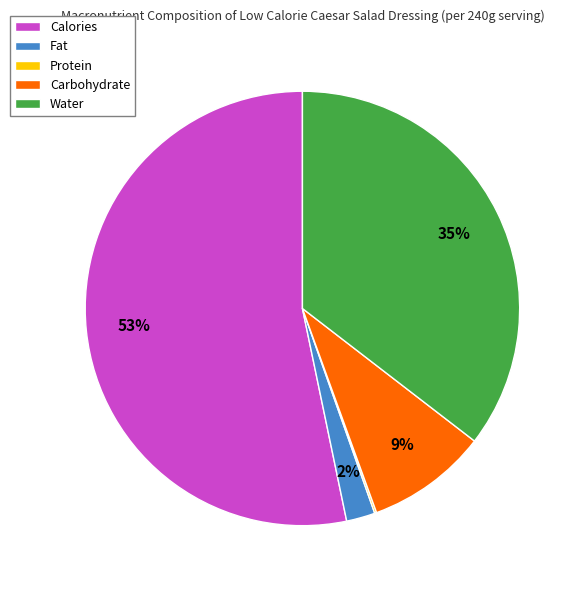

Which slice is the largest?

Calories